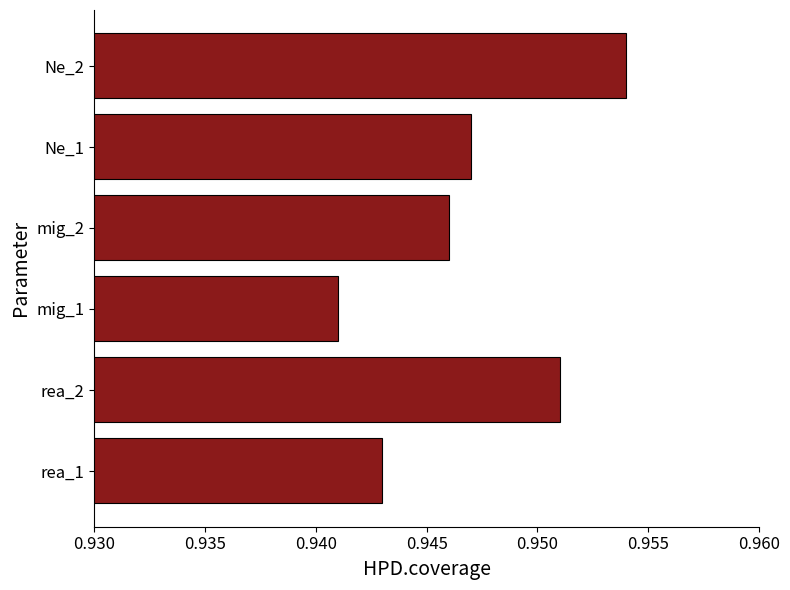

Between rea_1 and Ne_2, which is larger?

Ne_2